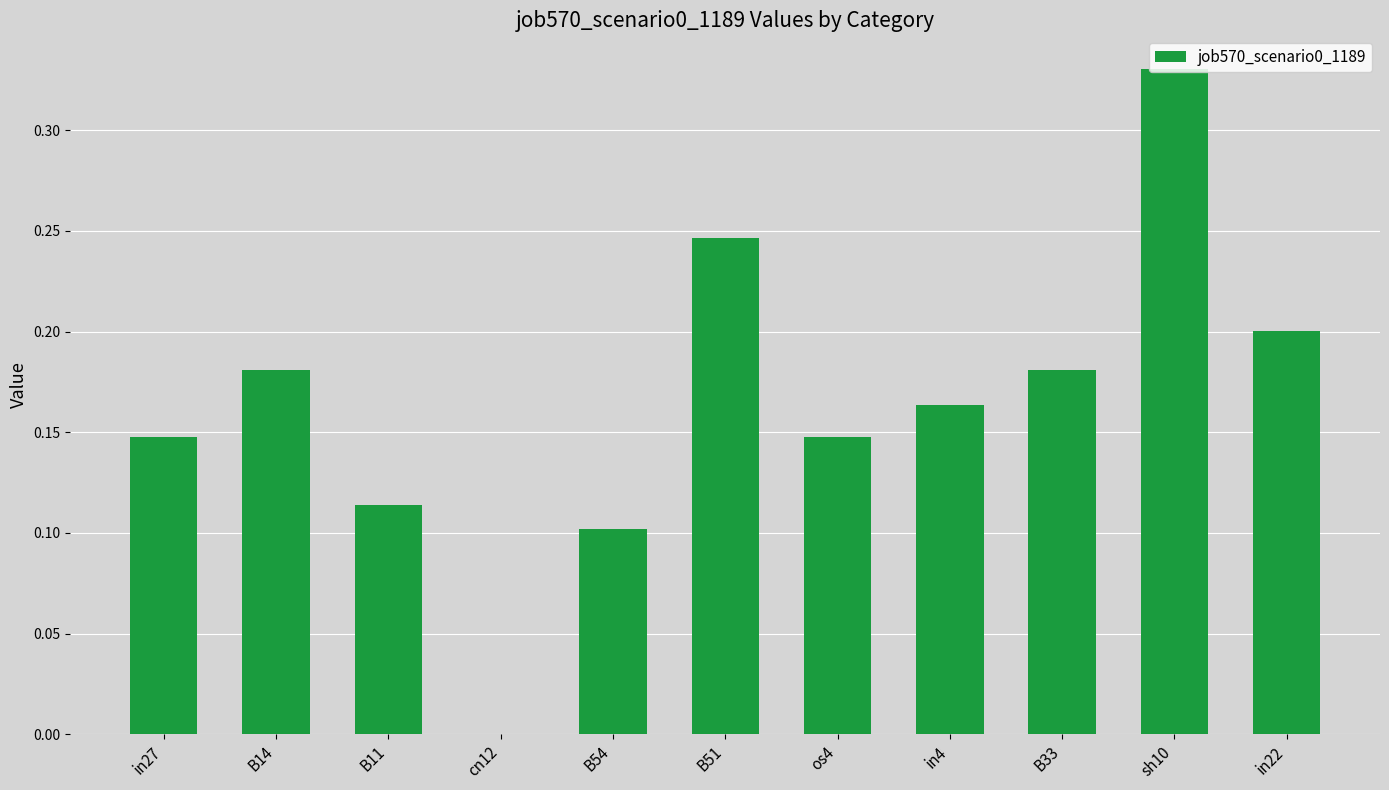

At which category does the chart reach its peak across all series?

sh10